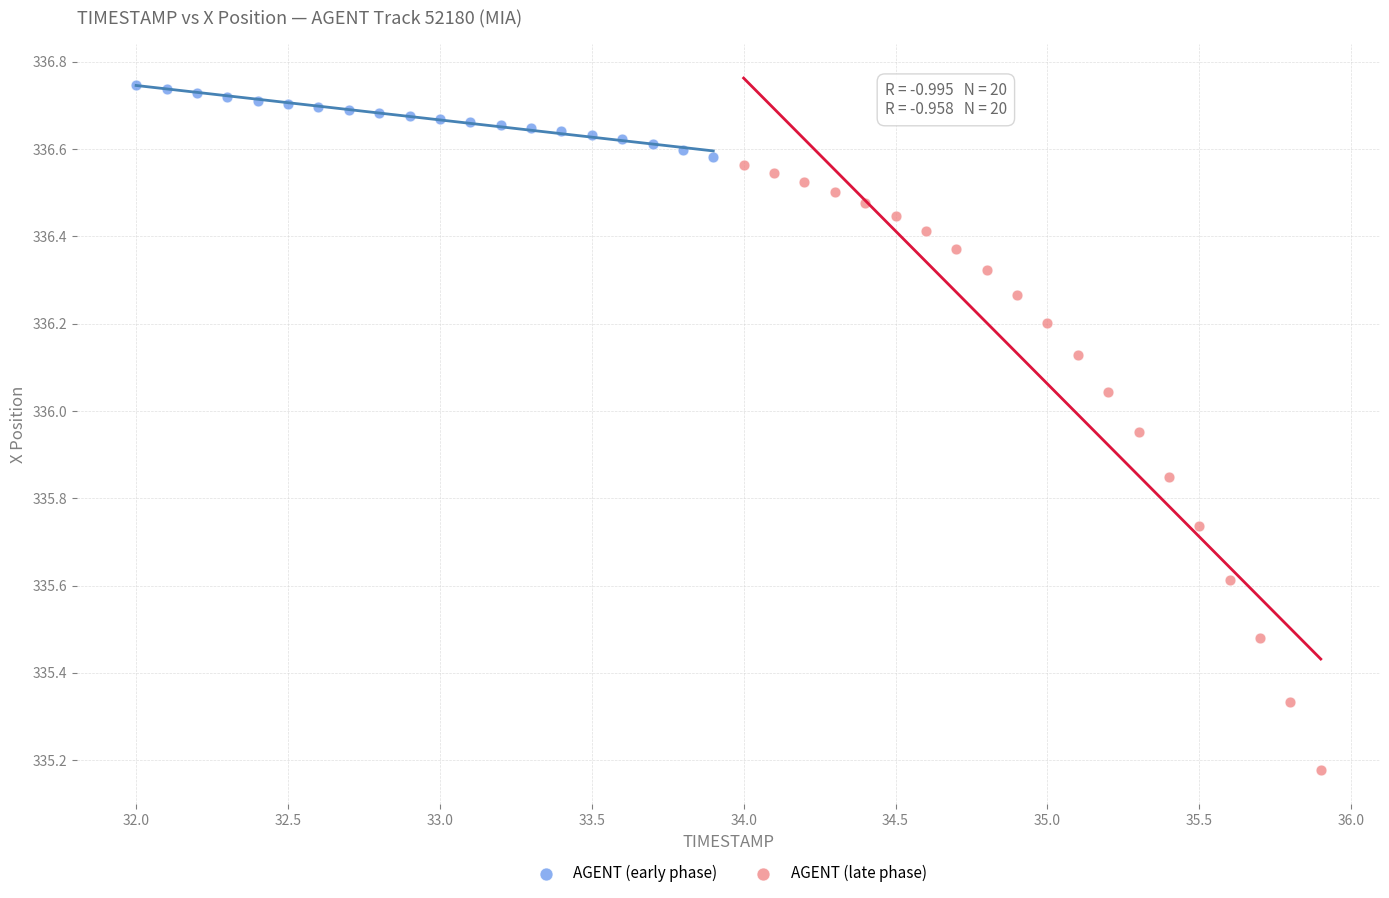

Which series has the widest spread of Y values?

AGENT (late phase)